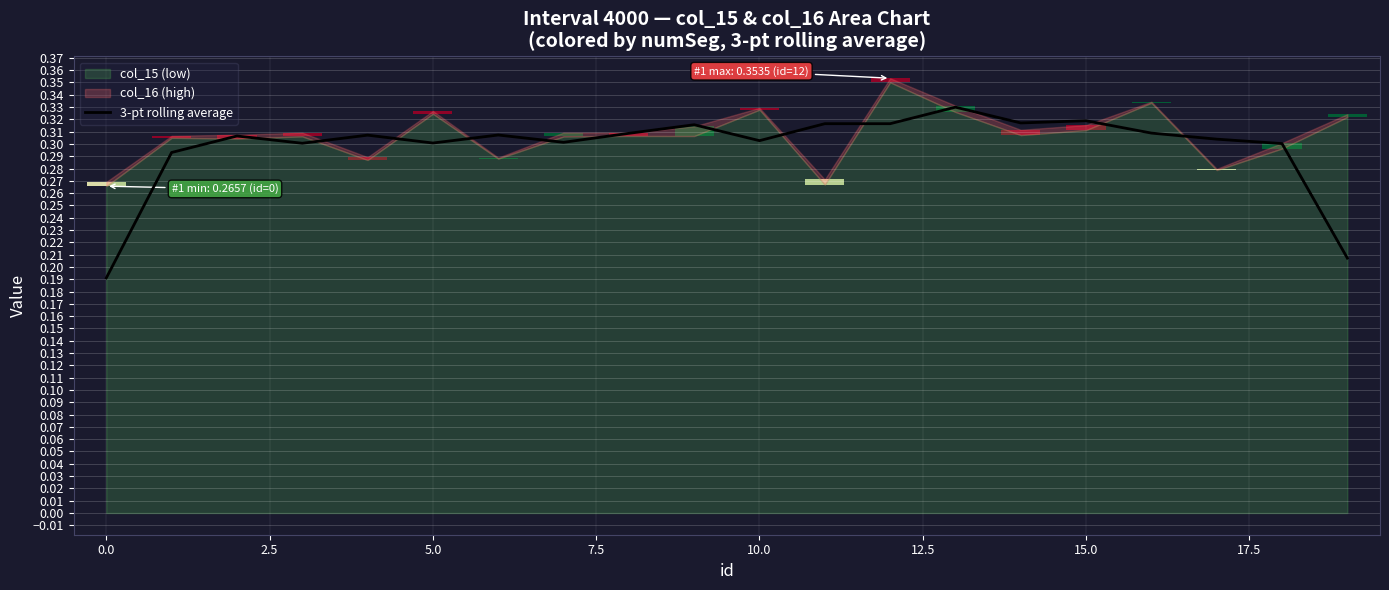

Reading left to right, transcribe all the data shown in this chart.

0.2	0.3	0.3	0.3	0.3	0.3	0.3	0.3	0.3	0.3	0.3	0.3	0.3	0.3	0.3	0.3	0.3	0.3	0.3	0.2